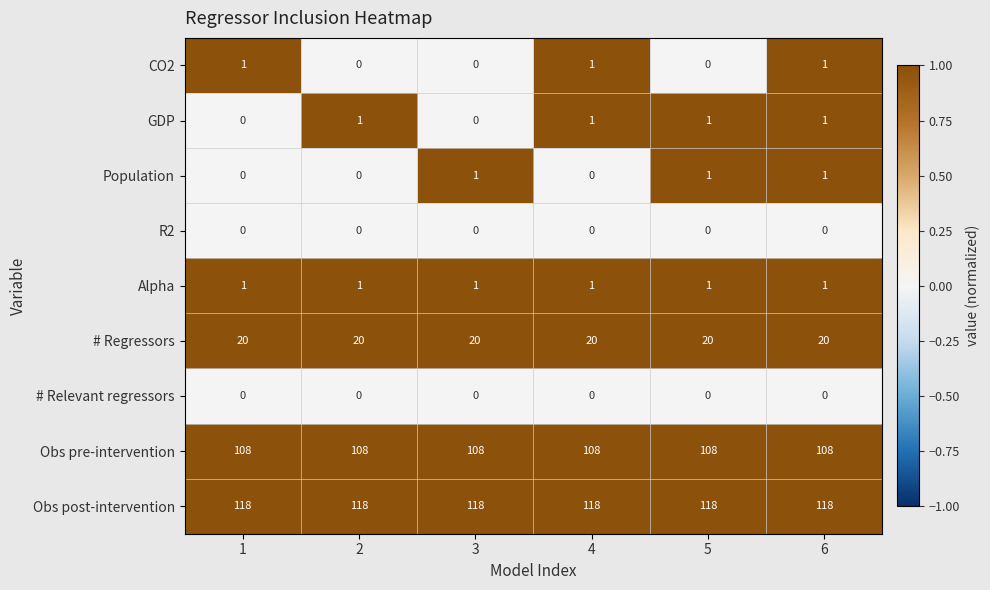

Count the number of data series in this chart.

9